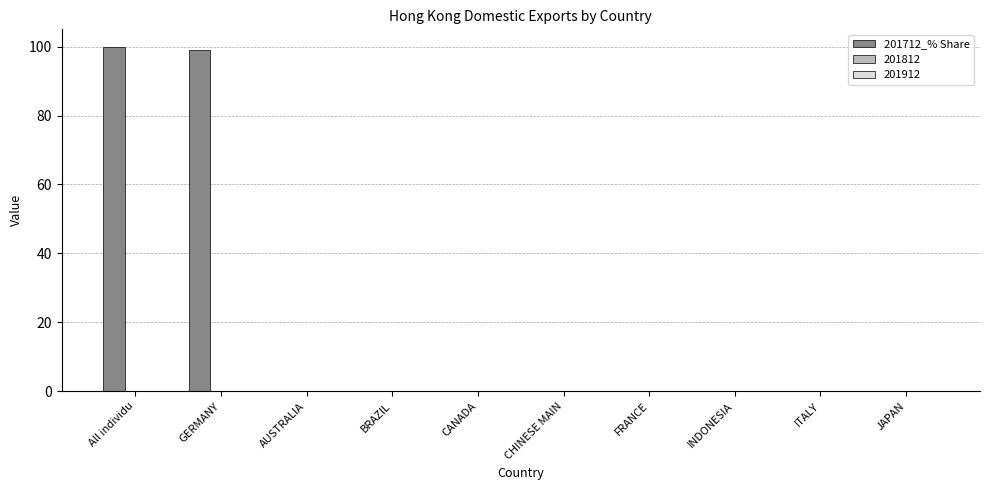

Count the number of data series in this chart.

1